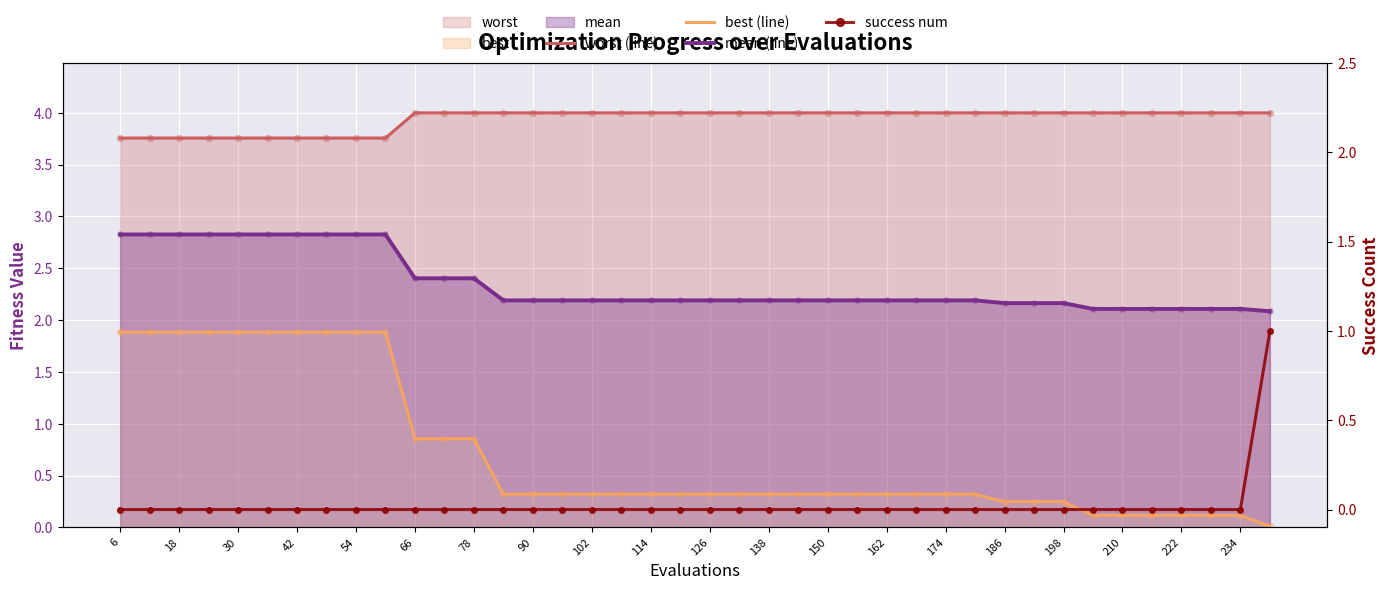

Is the value of mean (line) at 102 greater than the value of success num at 18?

Yes